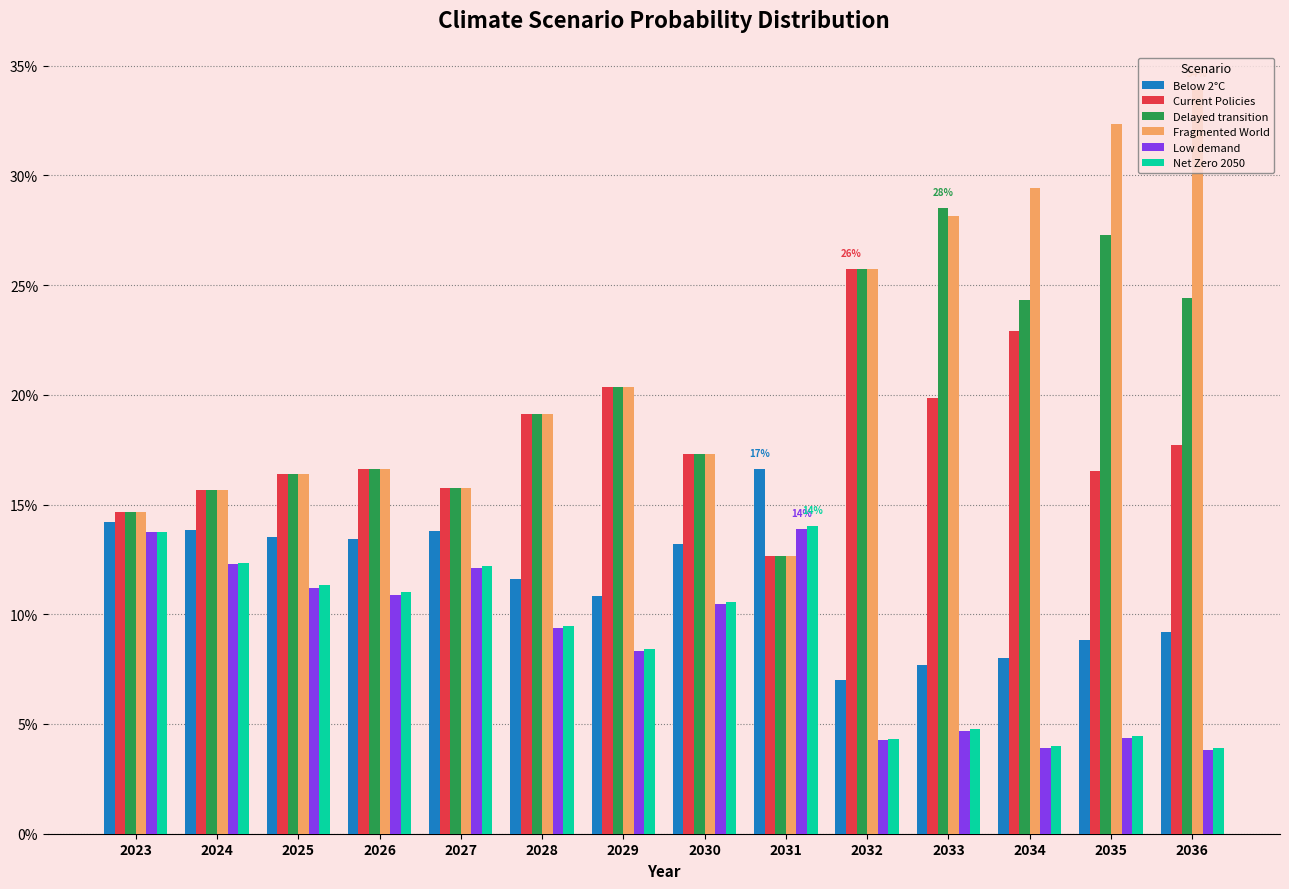

Does the chart contain stacked bars?

No